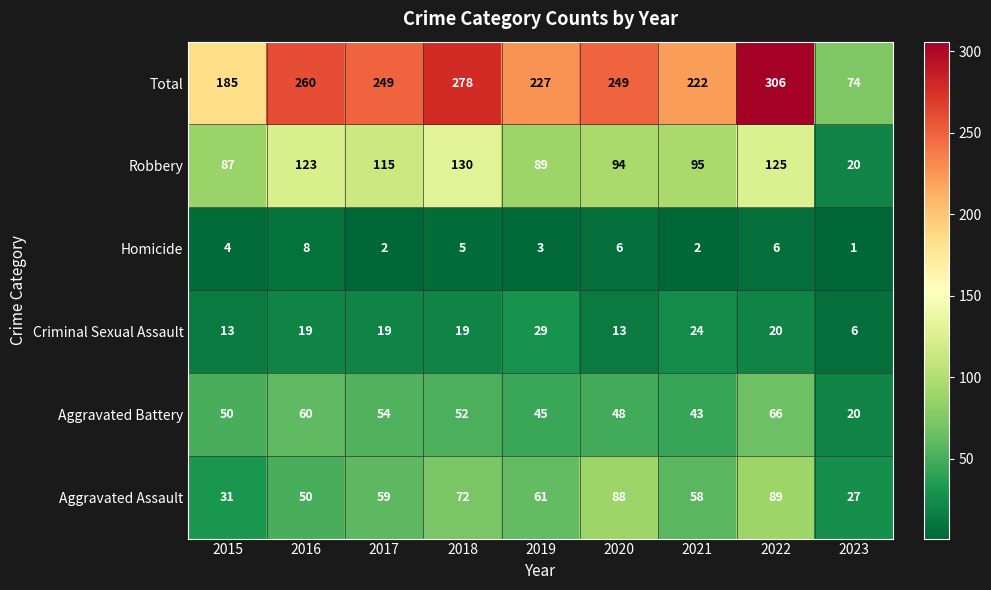

The value of Homicide at 2019 is 3. True or false?

True